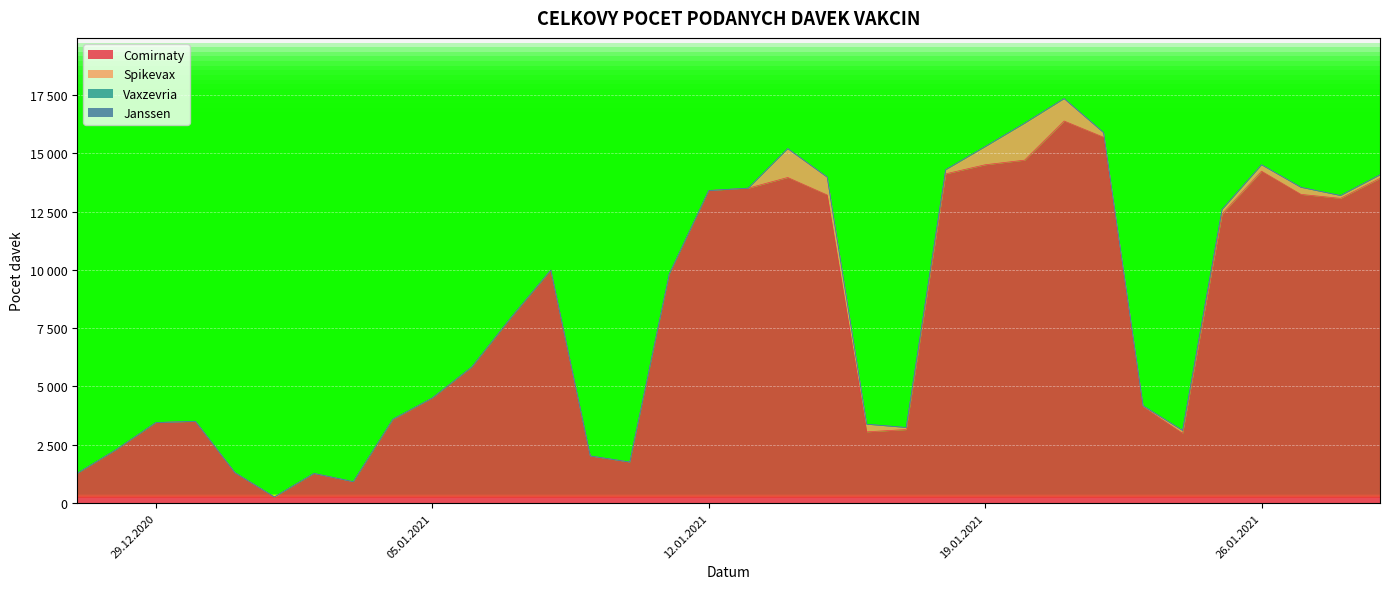

Which series has the largest range (max minus min)?

Comirnaty